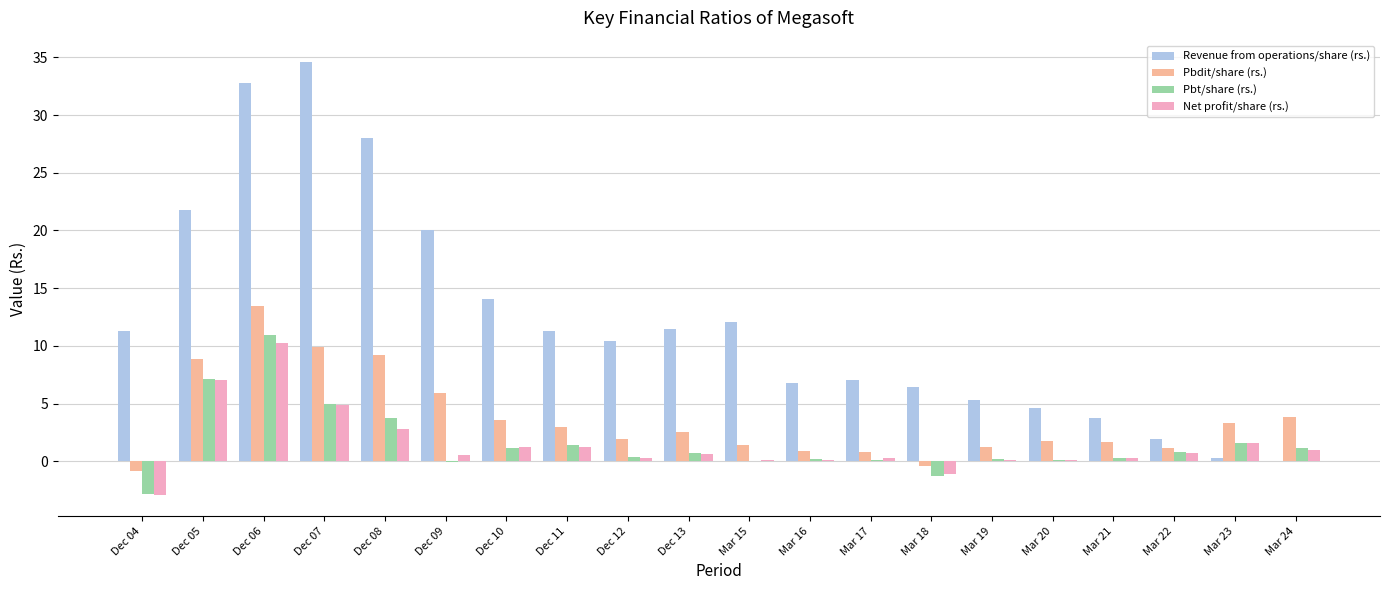

Is it true that Net profit/share (rs.) equals 0.1 at Mar 20?

True